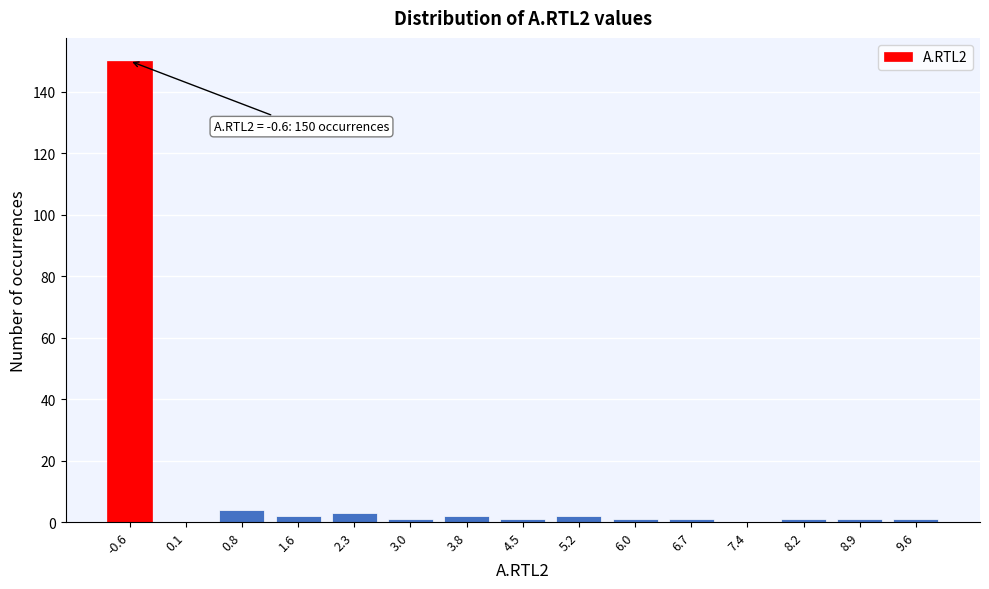

Reading left to right, what are all the values shown in this chart?

-0.6=150	0.1=0	0.8=4	1.6=2	2.3=3	3.0=1	3.8=2	4.5=1	5.2=2	6.0=1	6.7=1	7.4=0	8.2=1	8.9=1	9.6=1